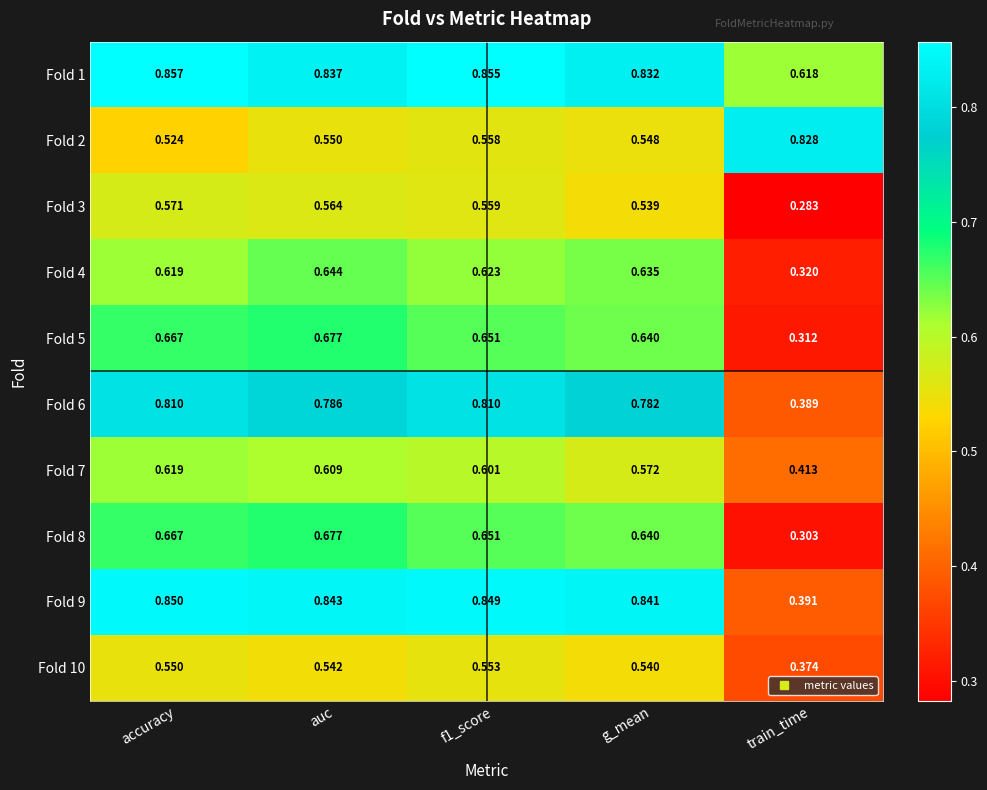

Which series has the largest range (max minus min)?

Fold 9